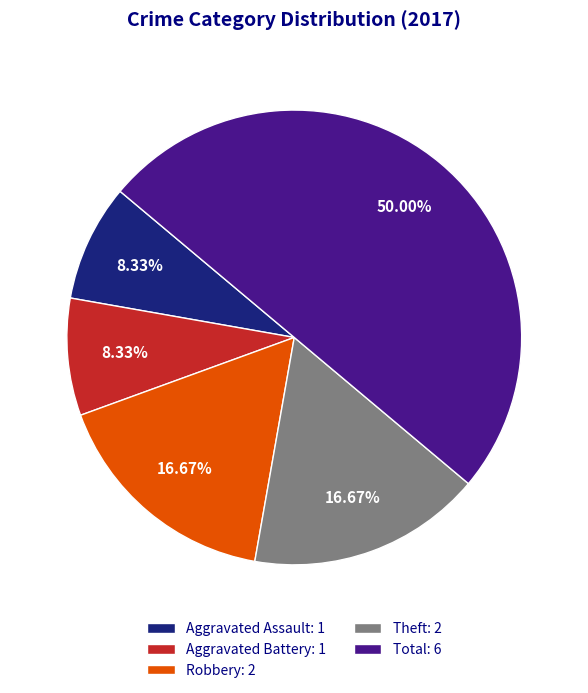

Which has a higher value, Theft: 2 or Aggravated Battery: 1?

Theft: 2